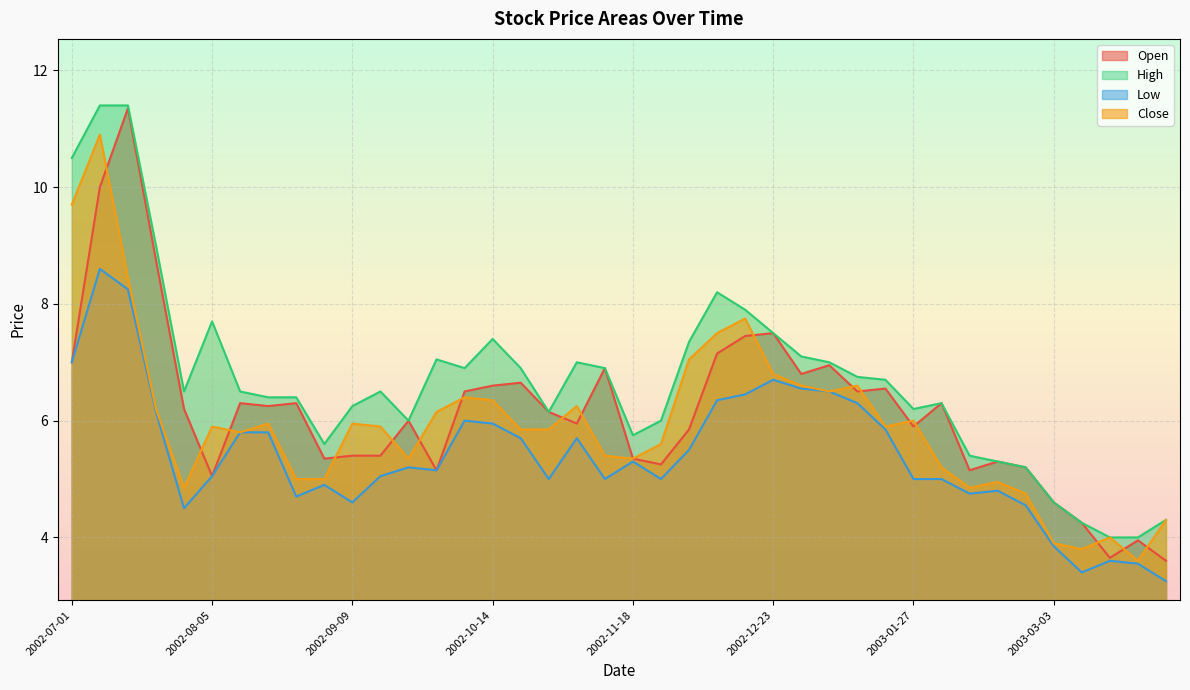

How many lines are shown in the chart?

4